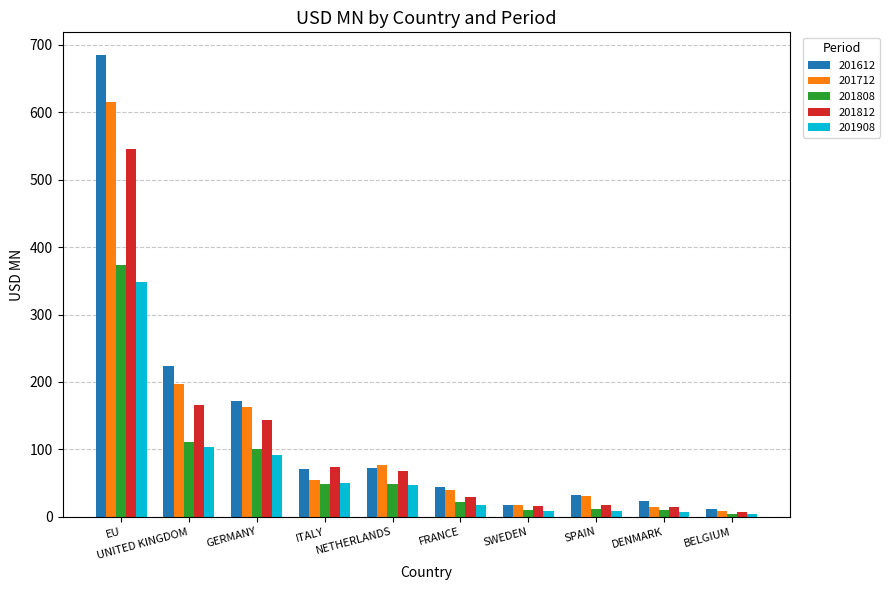

At which category is the sum across all series the highest?

EU